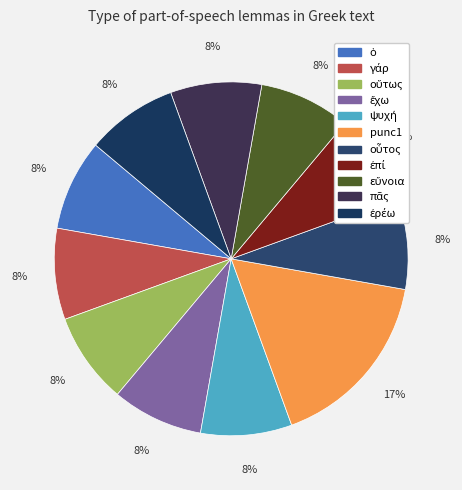

Which slice is the largest?

punc1